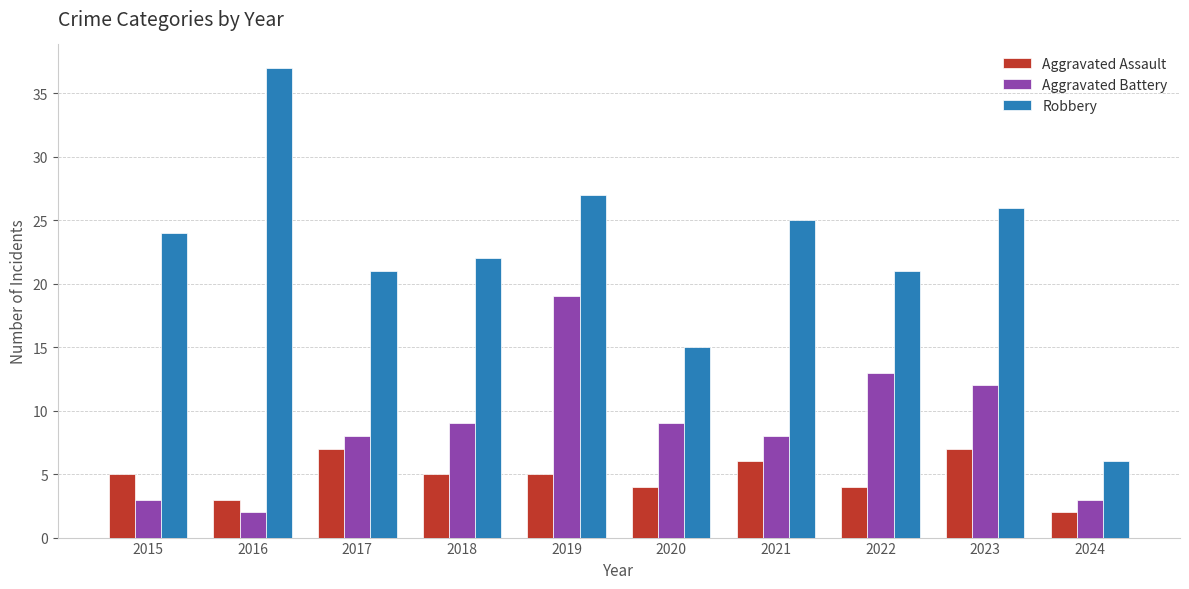

How many data points does each series have?

10